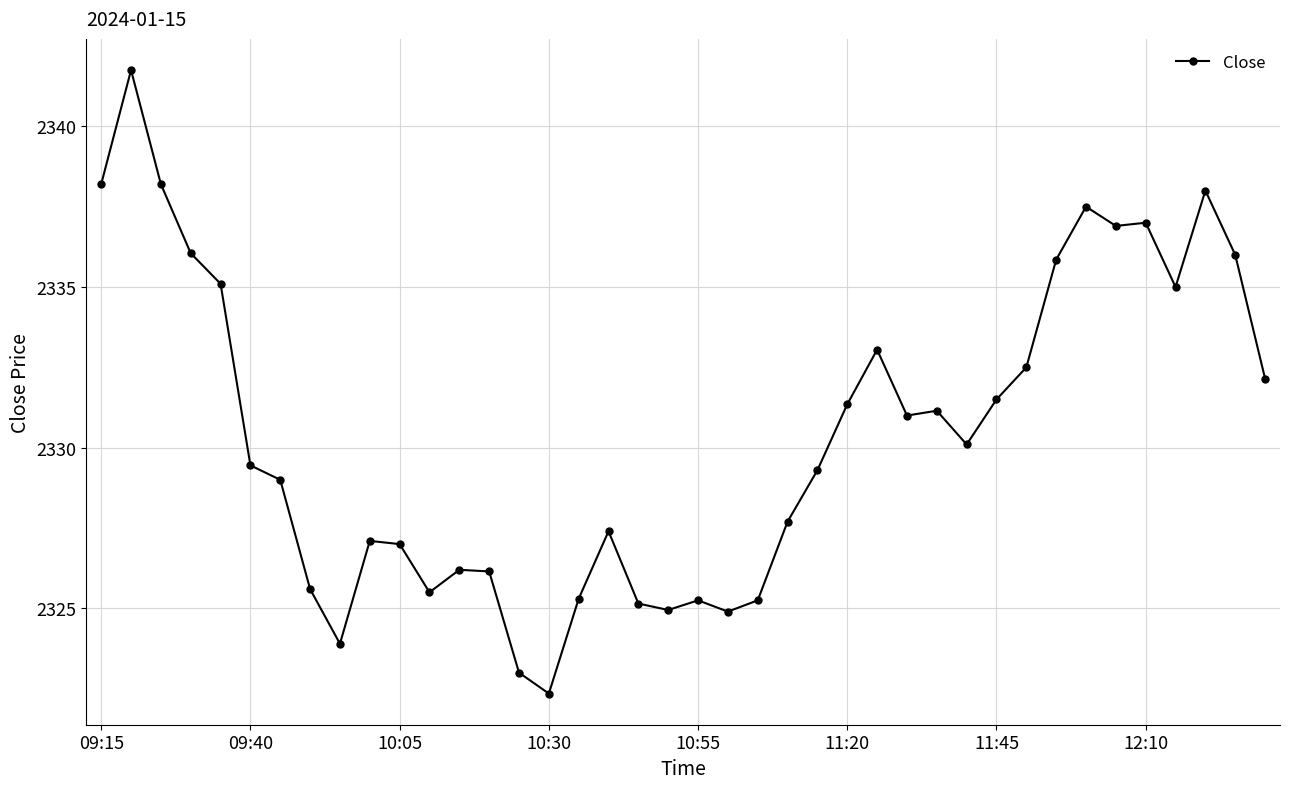

What is the maximum value shown in the chart?

2341.8